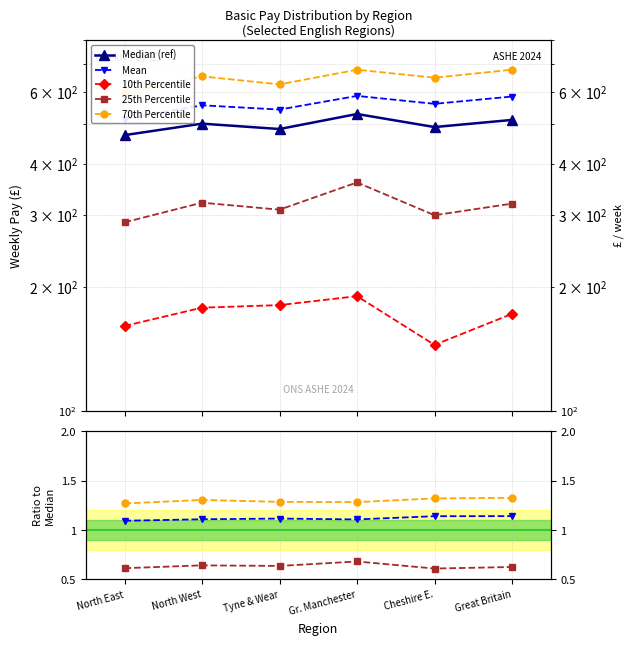

True or false: 10th Percentile has a value of 0.6 at Tyne & Wear.

False